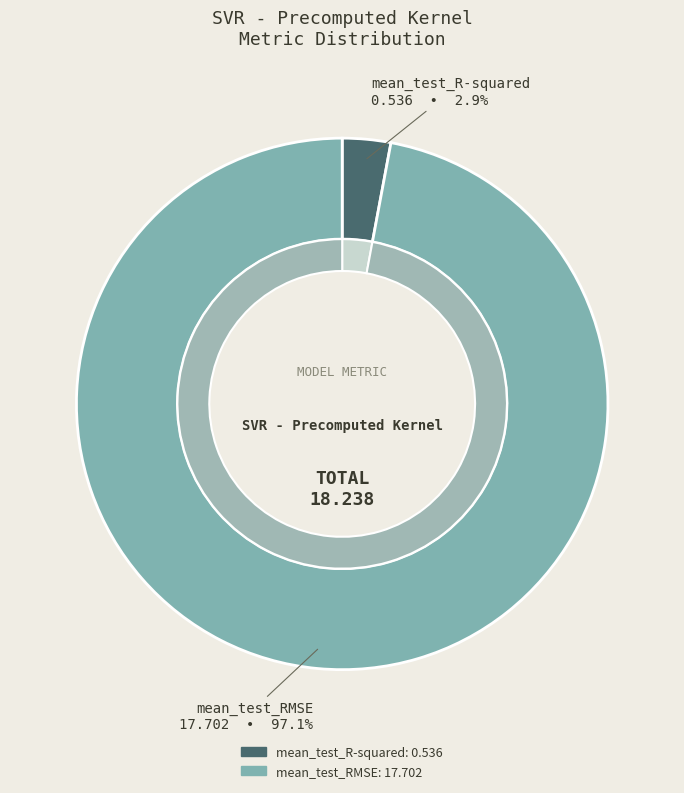

True or false: mean_test_R-squared accounts for 1% of the total.

False